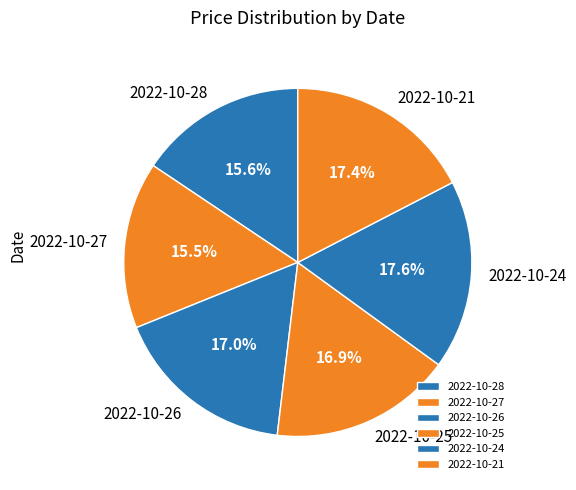

How much of the chart is everything except 2022-10-24?

82.4%